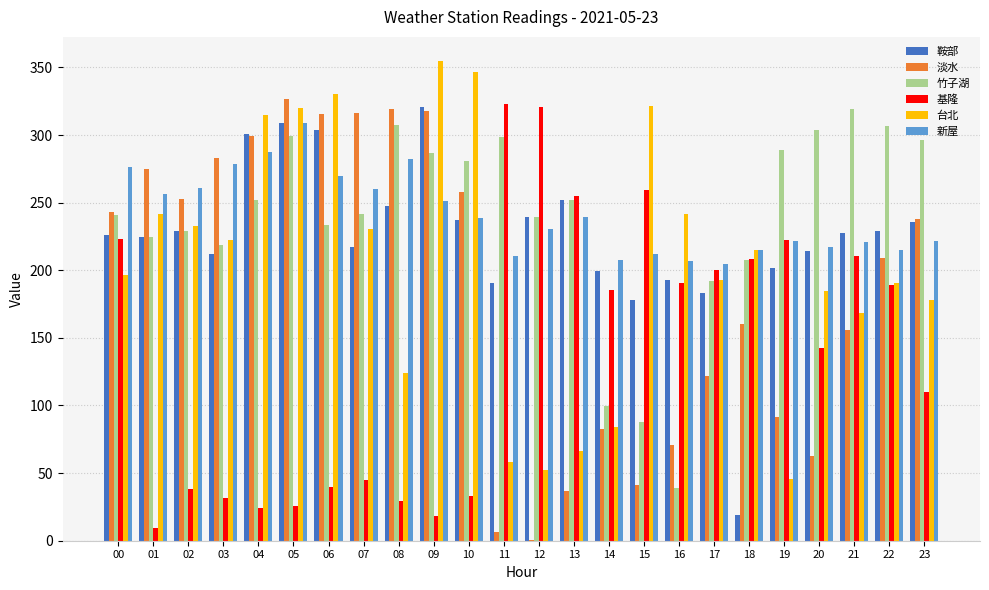

True or false: 竹子湖 has a value of 500.8 at 05.

False